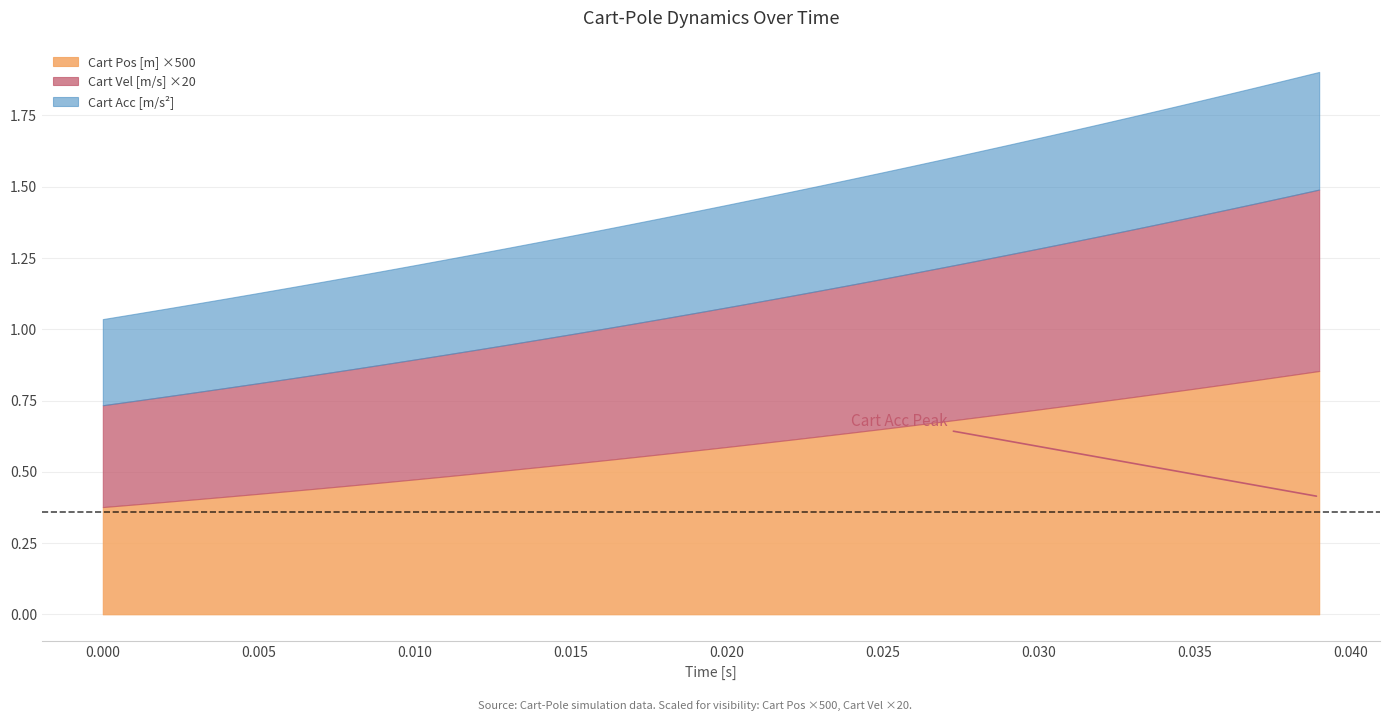

What is the sum of all Cart Vel [m/s] values?

1.0